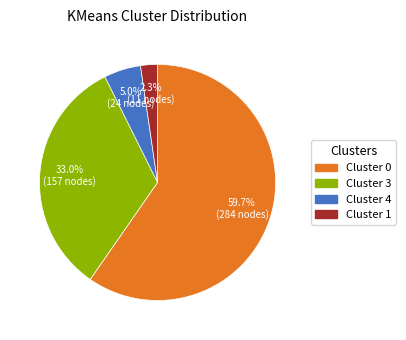

Does any single category account for the majority?

Yes